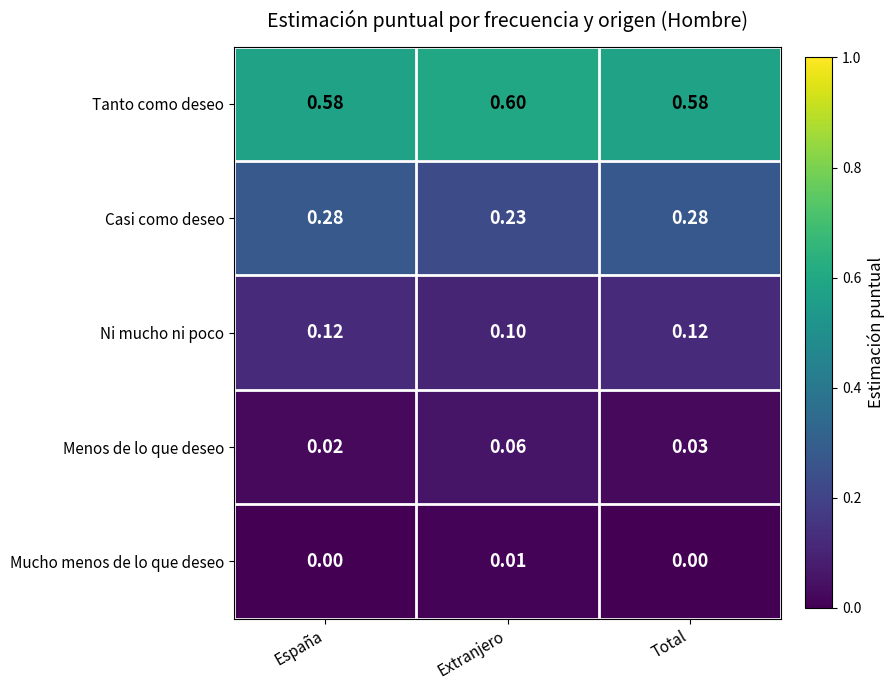

What is the total value across all series at España?

1.0